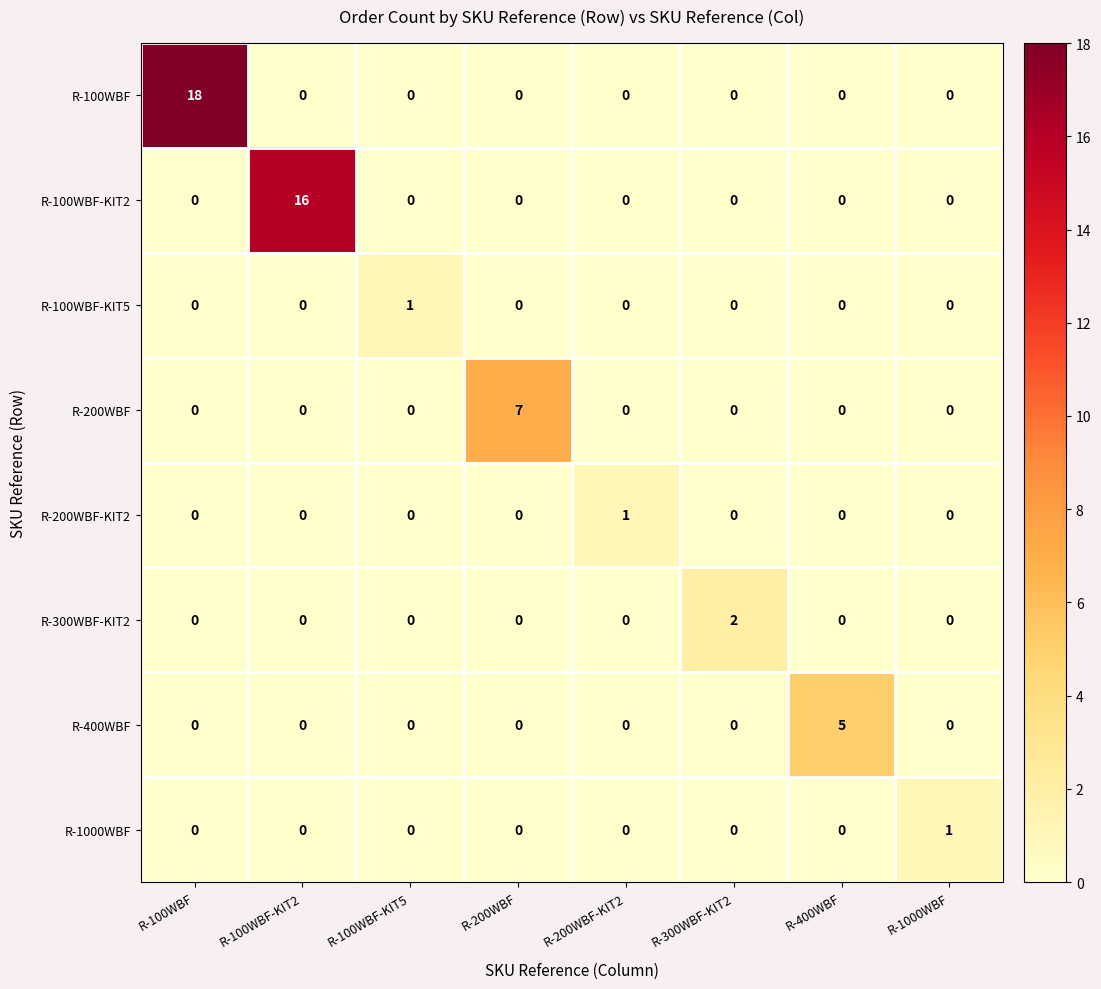

Which series has the largest total across all categories?

R-100WBF